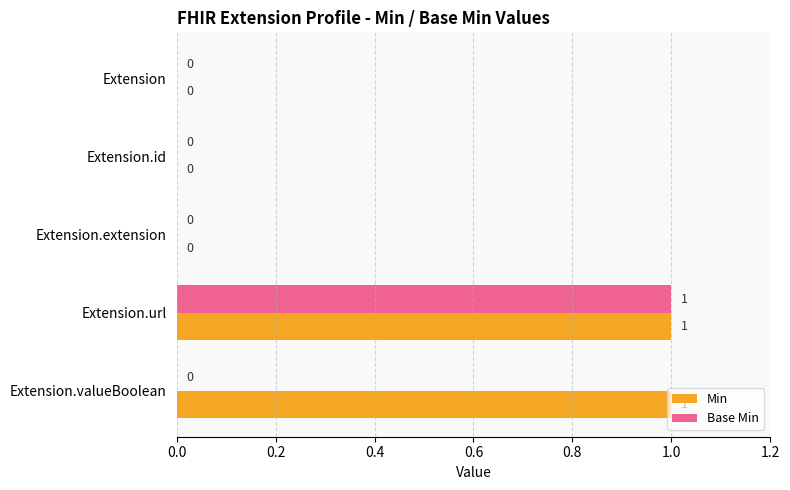

True or false: Min has a value of 0 at Extension.id.

True